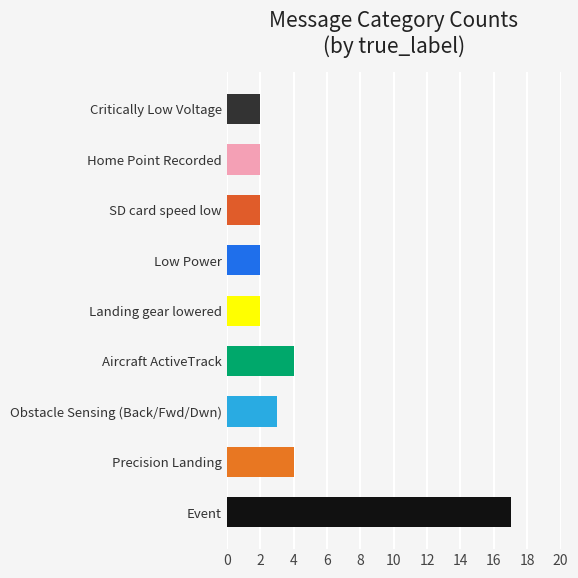

Reading left to right, extract all data points from this chart.

17	4	3	4	2	2	2	2	2